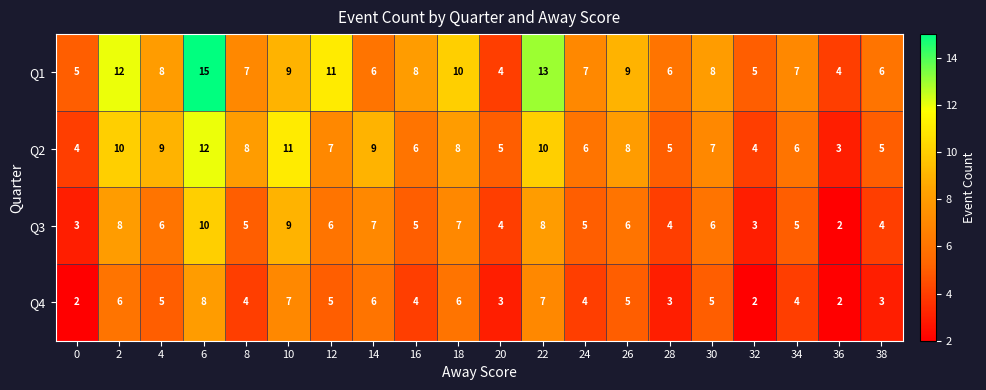

What value does the Q3 series have at 10?

9